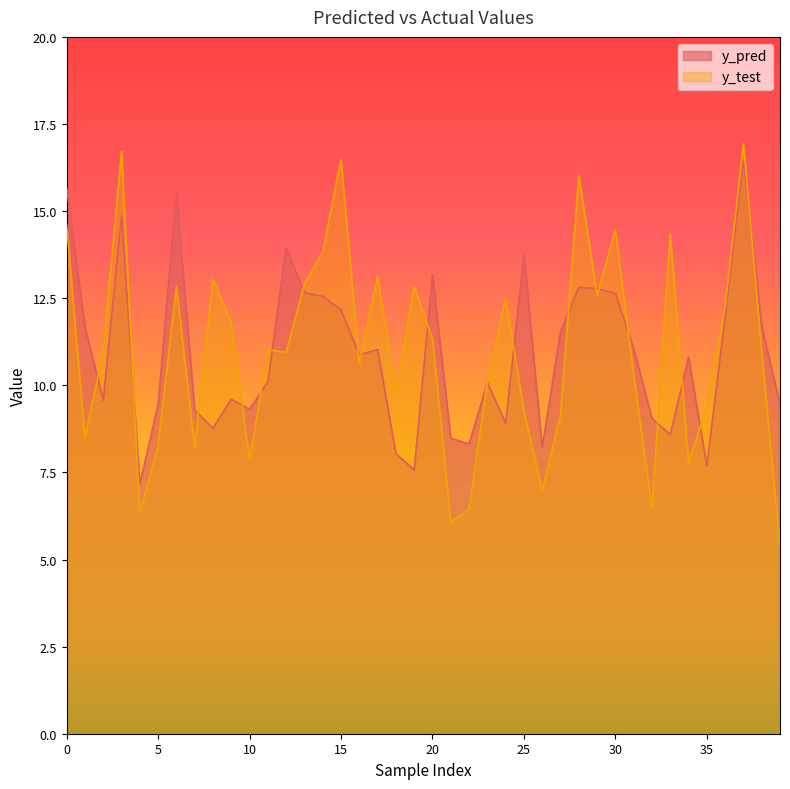

How many interior local peaks does the y_pred series have?

11